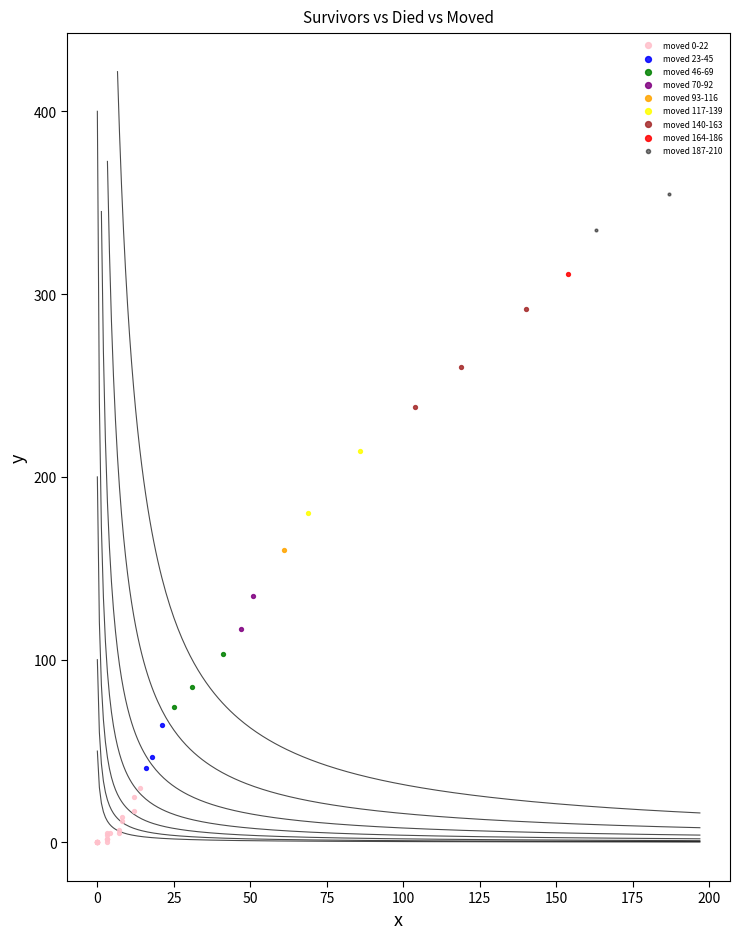

What are all the series names shown in the legend?

moved 0-22, moved 23-45, moved 46-69, moved 70-92, moved 93-116, moved 117-139, moved 140-163, moved 164-186, moved 187-210